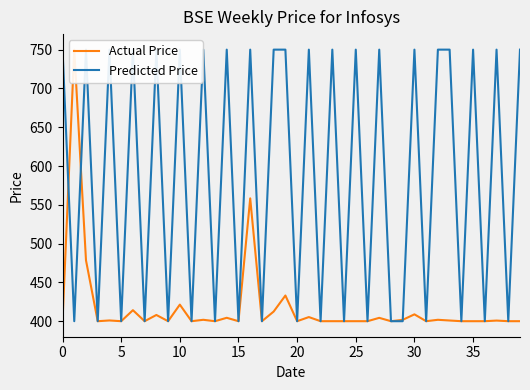

How many lines are shown in the chart?

2